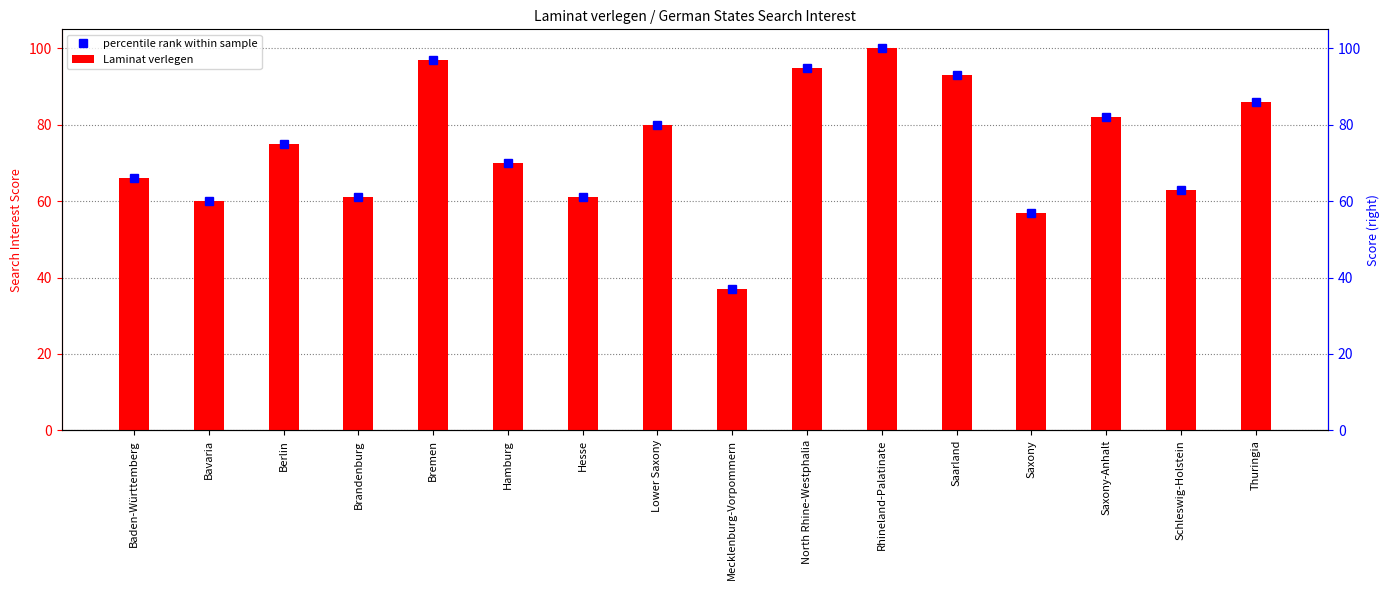

How many data points does each series have?

16